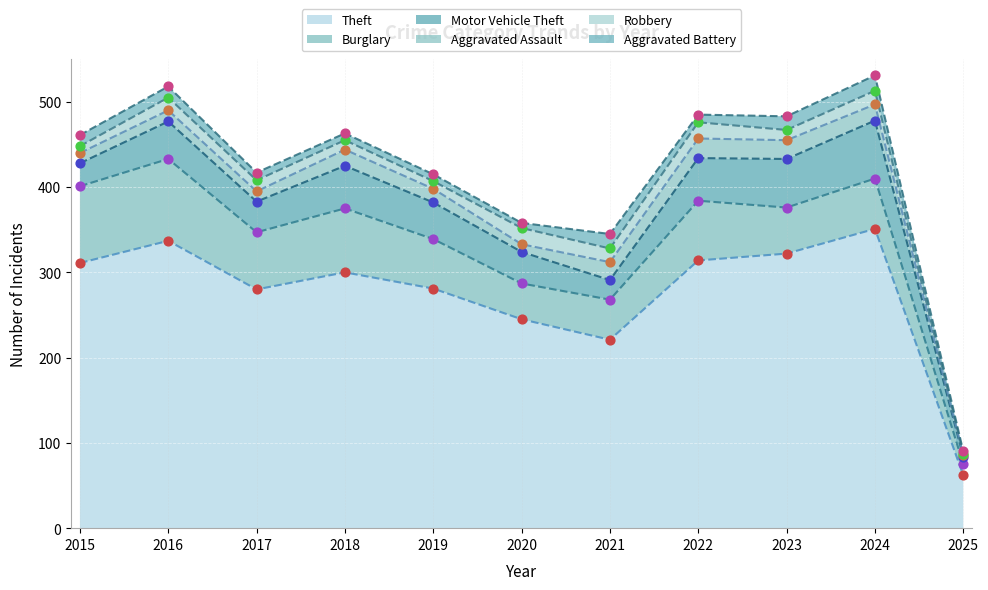

What is the total value across all series at 2019?

415